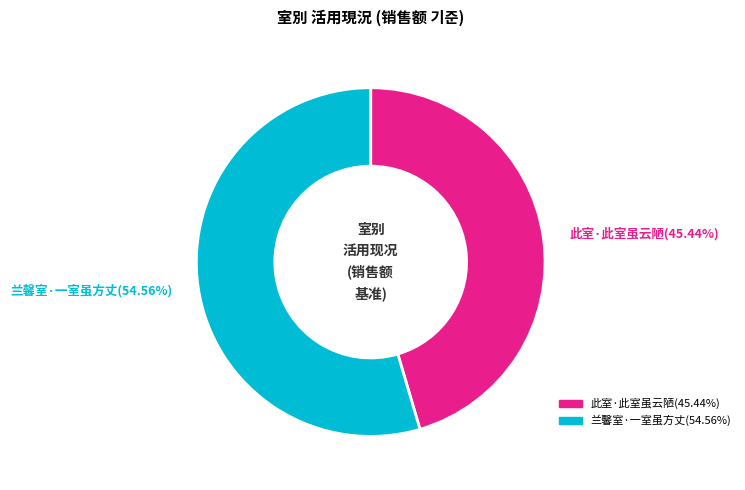

What is the smallest slice in the pie chart?

此室·此室虽云陋